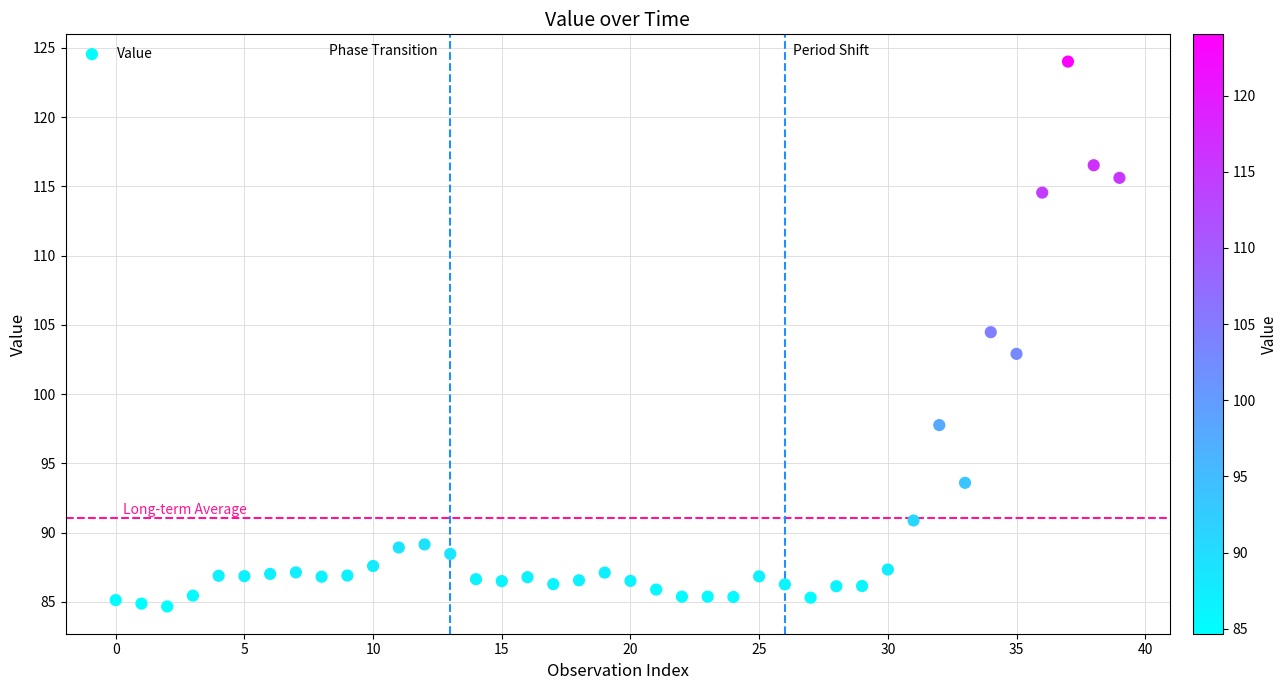

What Y value in the scatter plot is closest to 104?

104.5